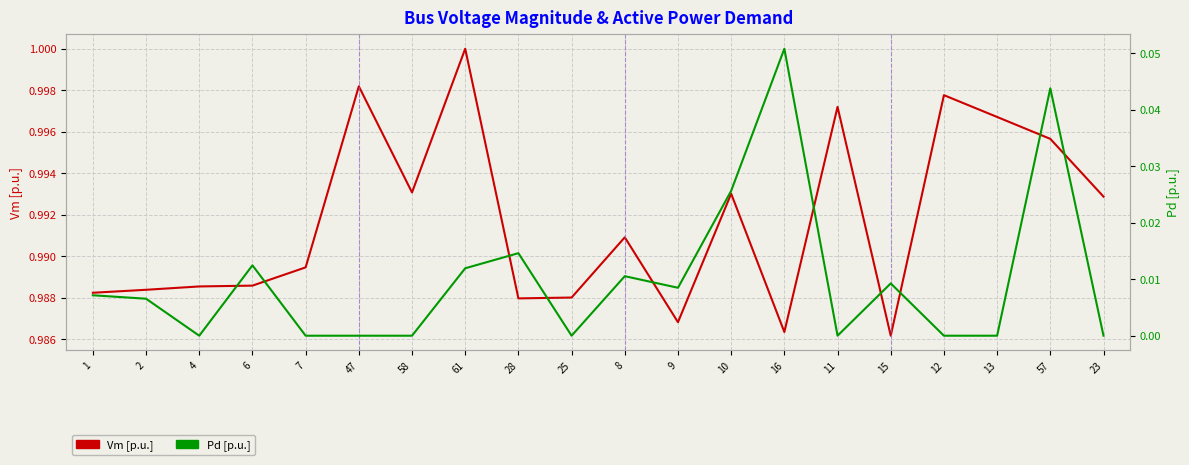

Reading left to right, what are all the values shown in this chart?

Vm [p.u.]: 1.0	1.0	1.0	1.0	1.0	1.0	1.0	1.0	1.0	1.0	1.0	1.0	1.0	1.0	1.0	1.0	1.0	1.0	1.0	1.0
Pd [p.u.]: 0.0	0.0	0.0	0.0	0.0	0.0	0.0	0.0	0.0	0.0	0.0	0.0	0.0	0.1	0.0	0.0	0.0	0.0	0.0	0.0